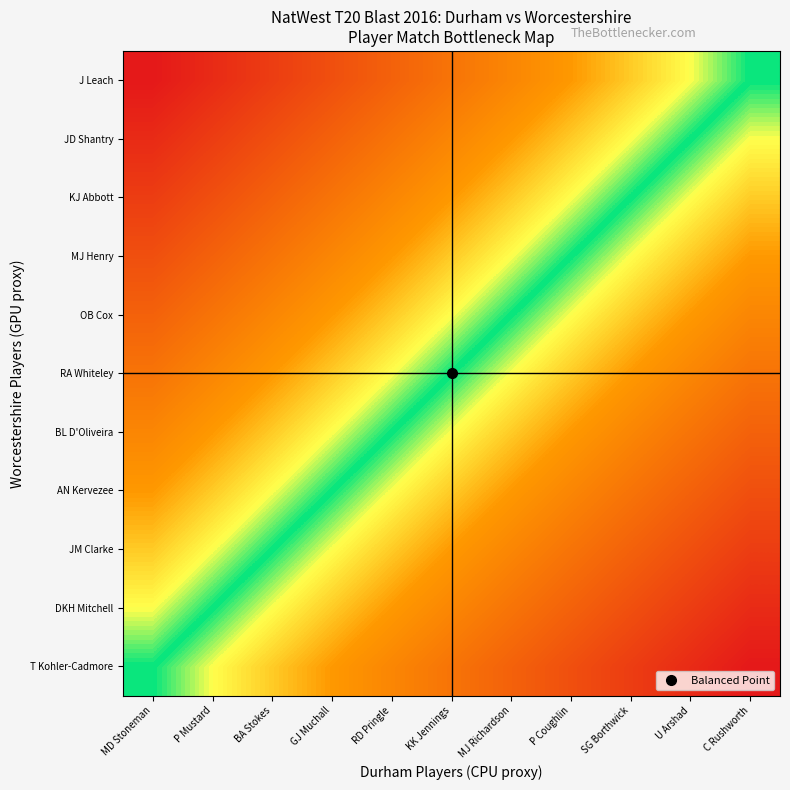

Count the number of data series in this chart.

11